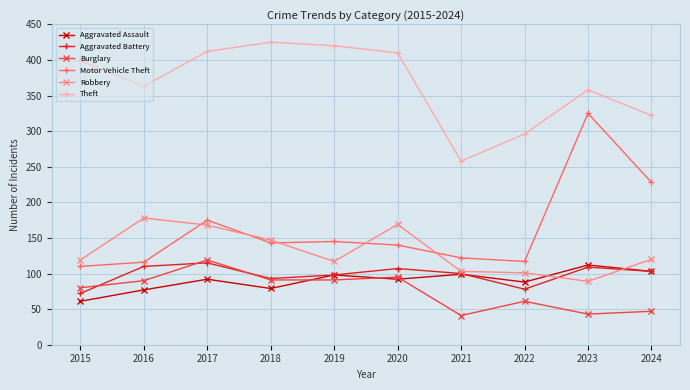

What is the smallest value displayed?

41